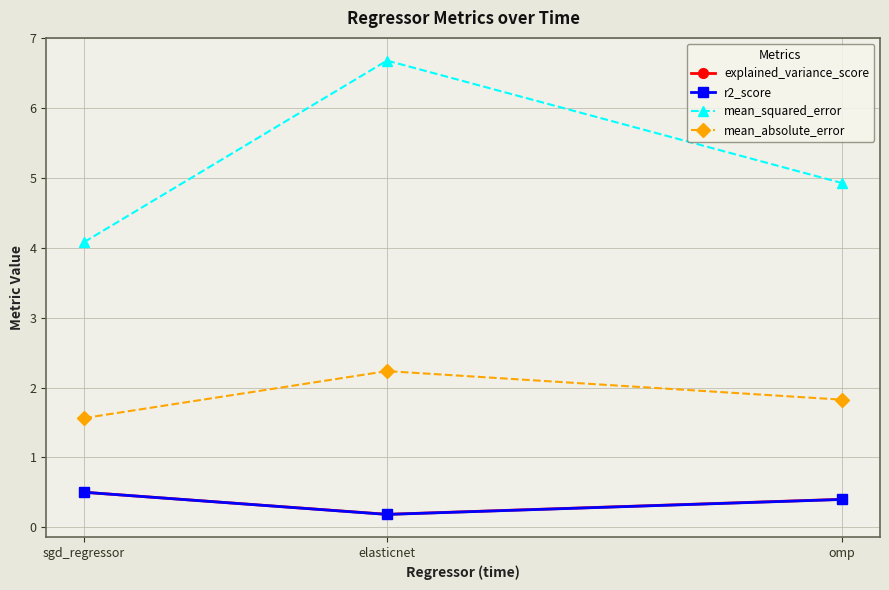

What is the label of the 3rd point from the right?

sgd_regressor